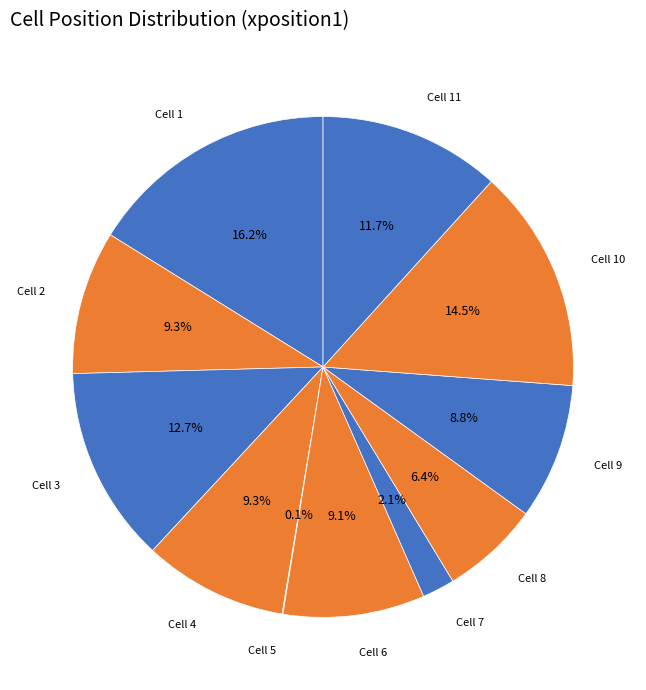

Is Cell 11 the majority of the pie?

No